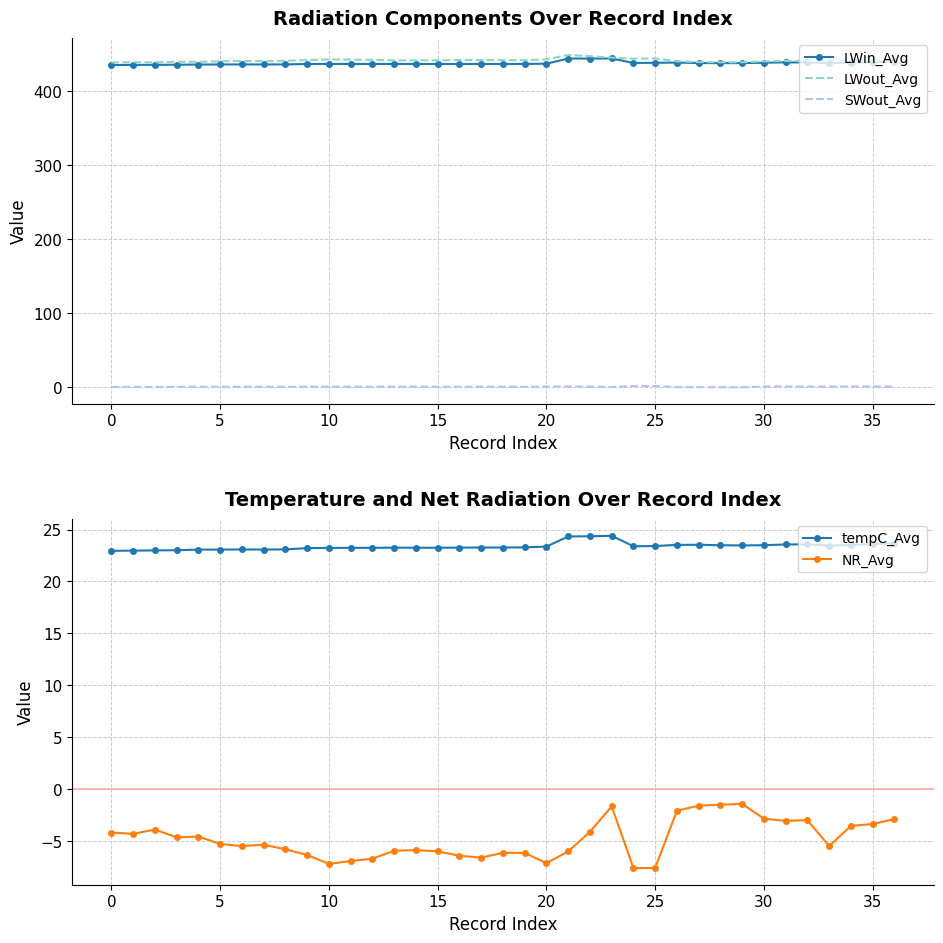

True or false: tempC_Avg and NR_Avg cross at least once.

False